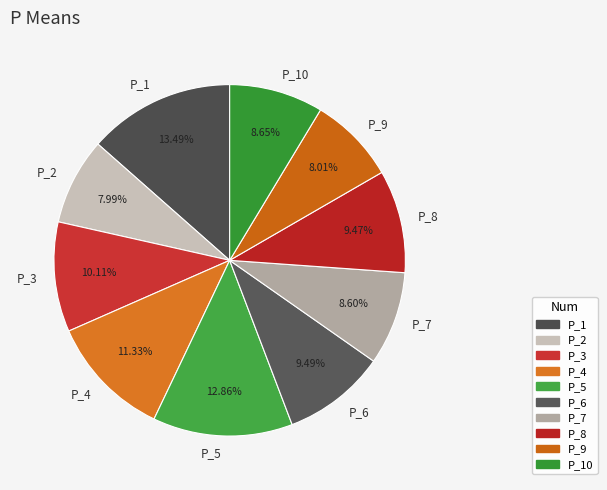

Is there any slice that represents more than half of the pie?

No